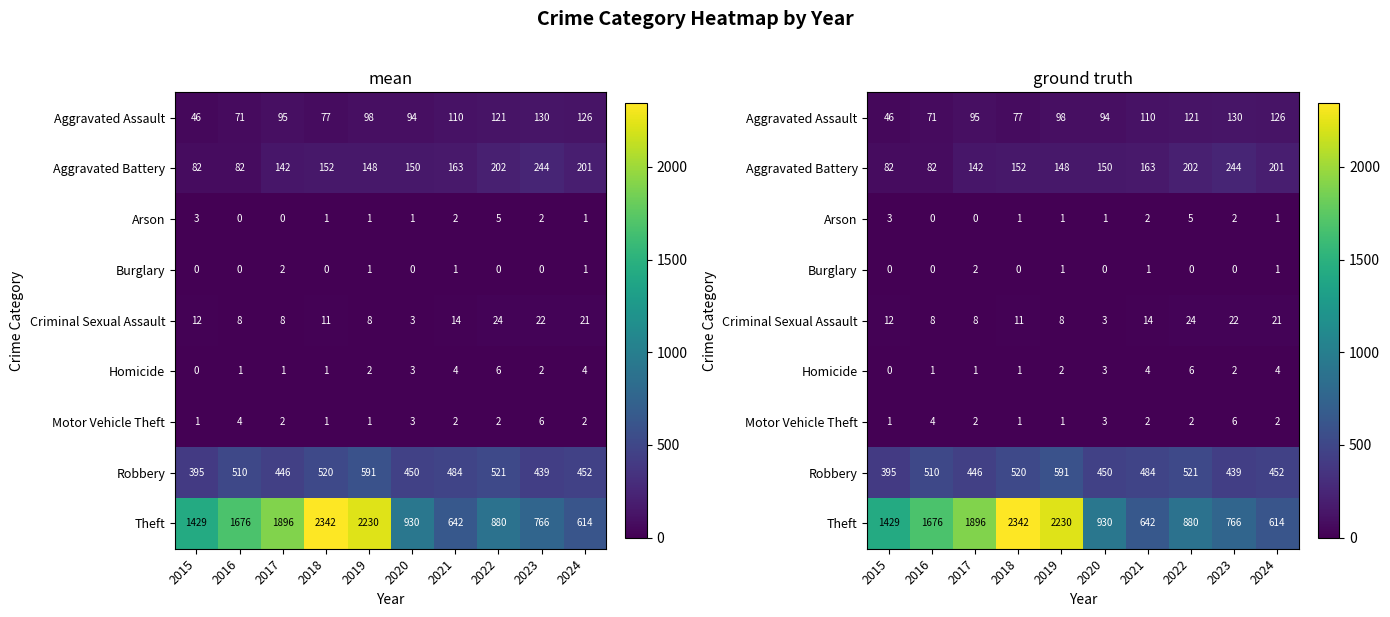

The Arson series shows 0 at 2017. True or false?

True